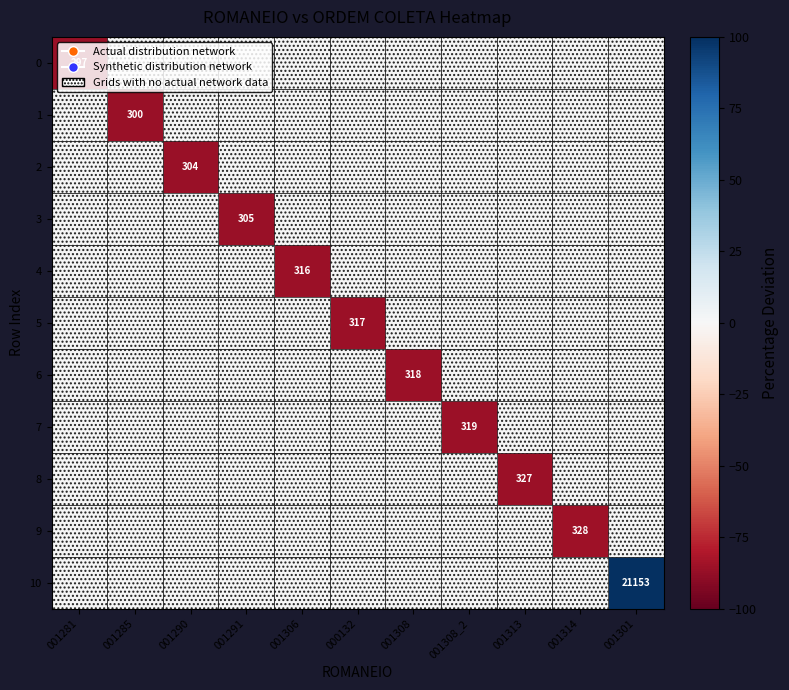

List the series in order of their peak value, lowest first.

0, 1, 2, 3, 4, 5, 6, 7, 8, 9, 10